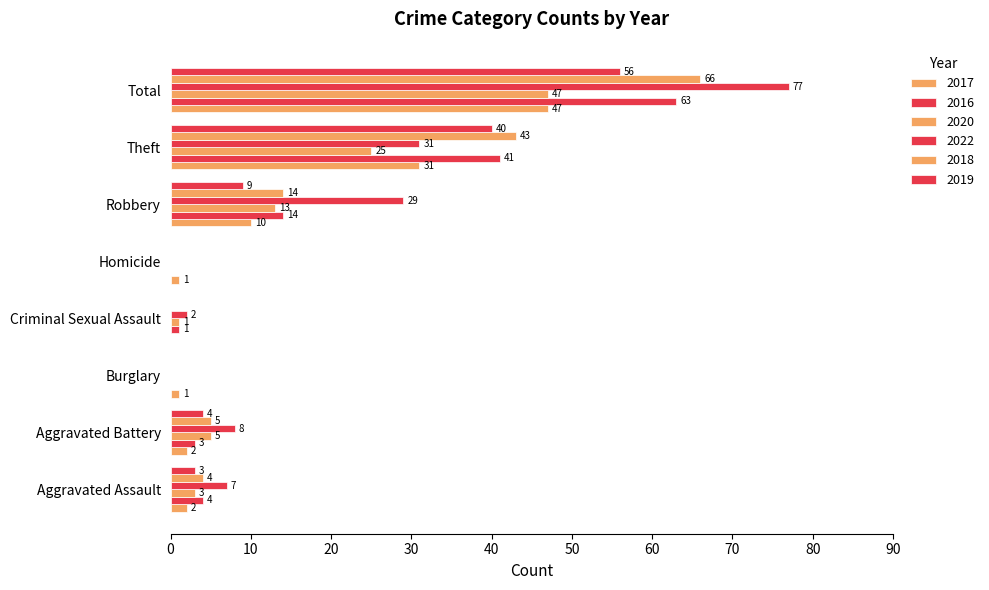

What is the difference between the 2019 values at Robbery and Burglary?

9